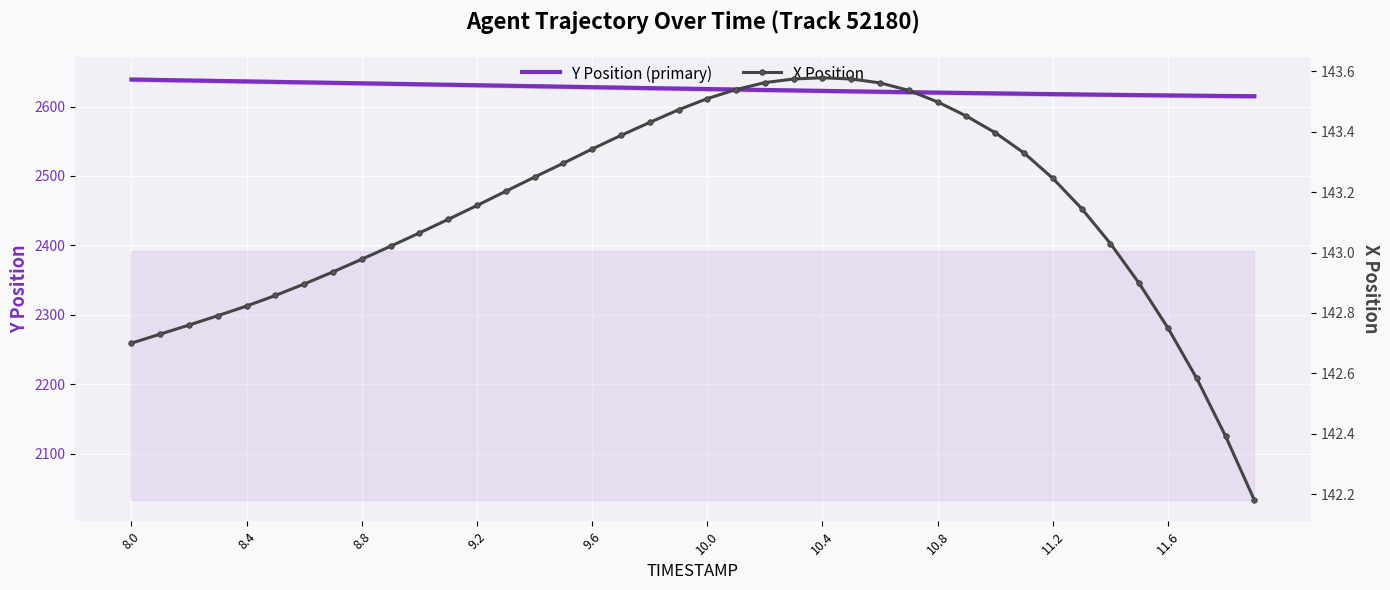

The X Position series shows 47.3 at 9.2. True or false?

False